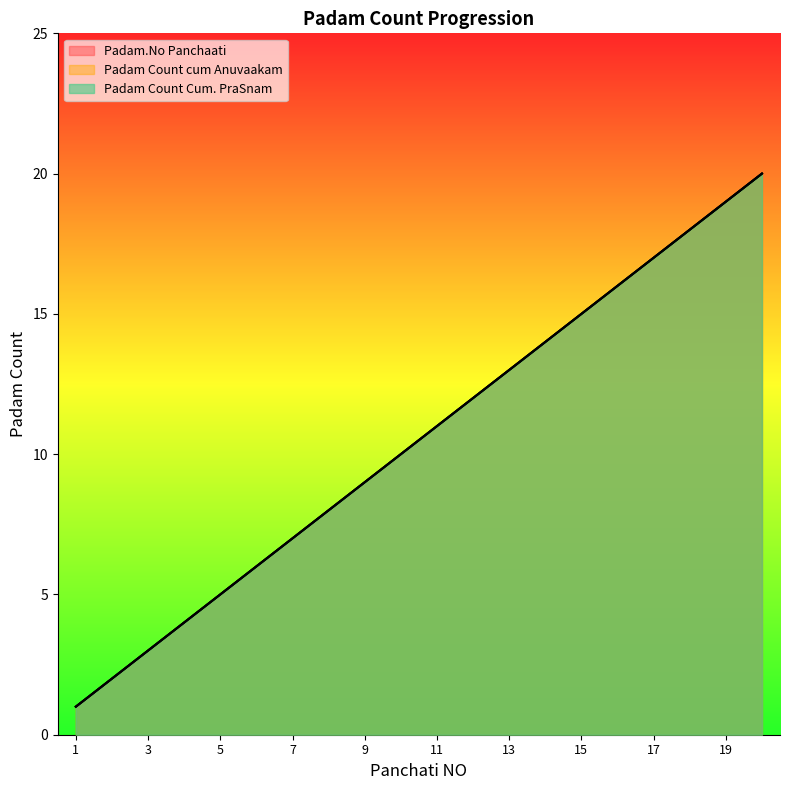

At which label is Padam Count cum Anuvaakam closest to 10?

10